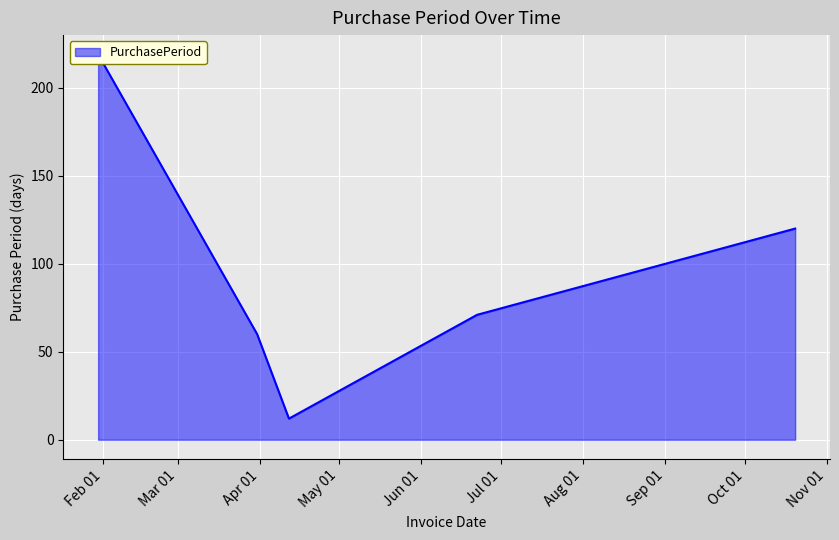

Reading left to right, extract all data points from this chart.

2017-01-30=219	2017-03-31=60	2017-04-12=12	2017-06-22=71	2017-10-20=120